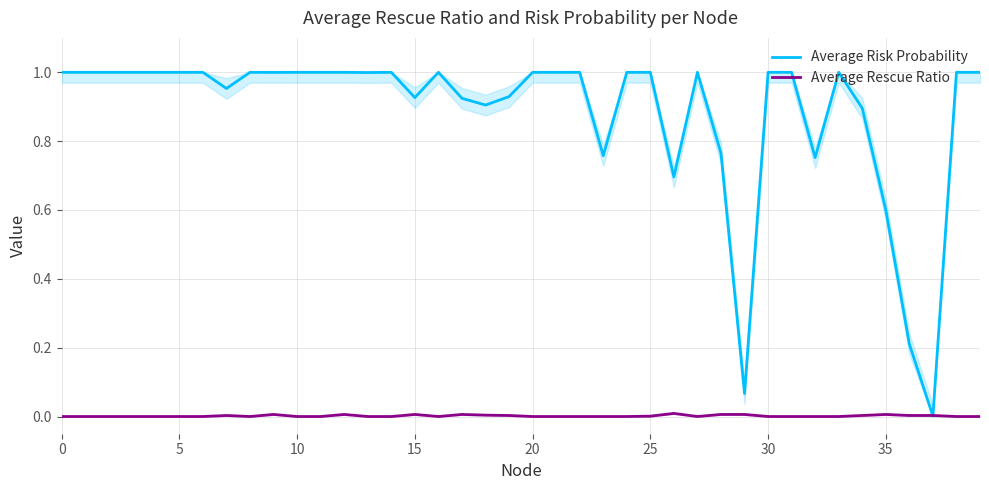

Count the number of categories in the chart.

40